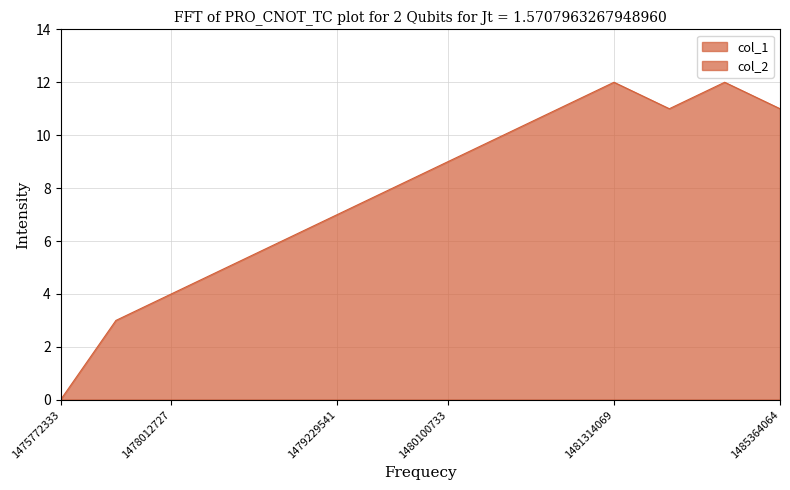

Reading left to right, extract all data points from this chart.

0	3	4	5	6	7	8	9	10	11	12	11	12	11